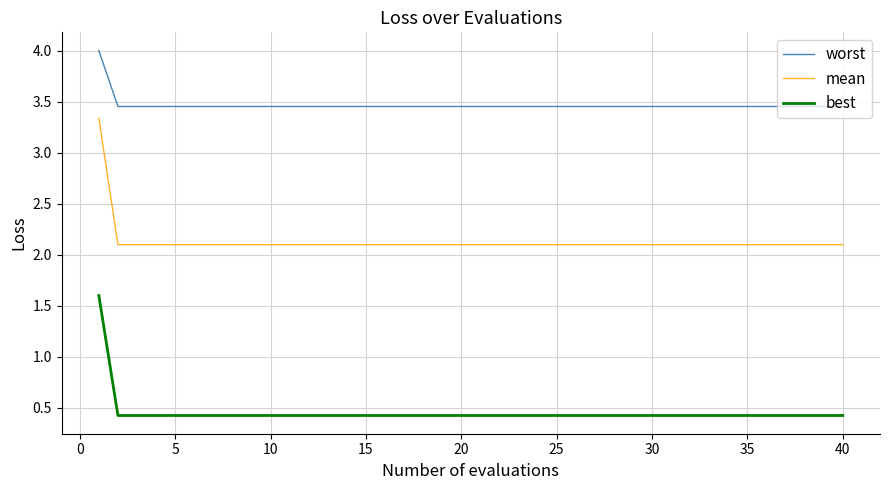

Which series has the widest spread of values?

mean